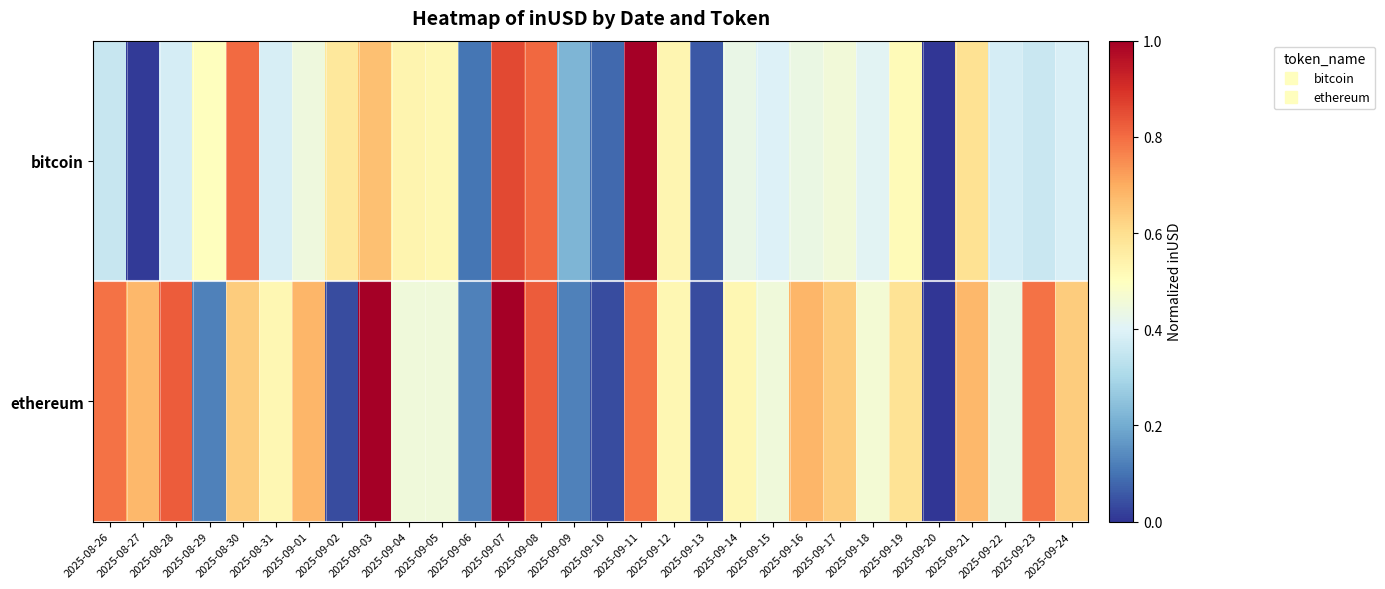

What is the maximum value shown in the chart?

1.0